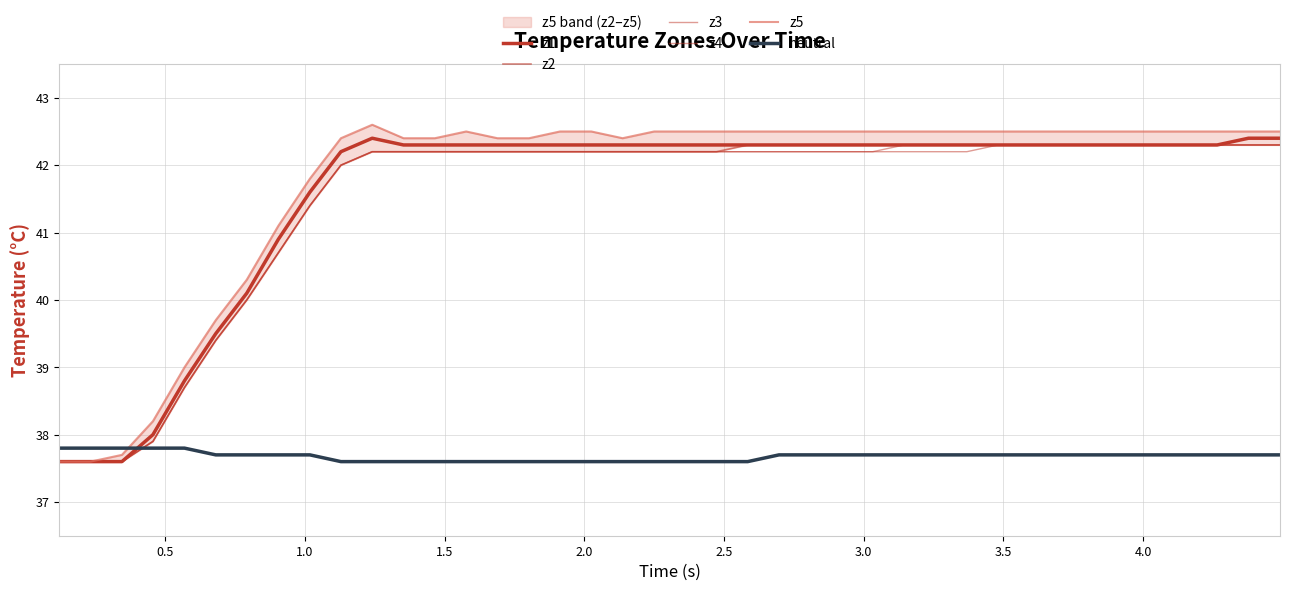

True or false: z4 has a value of 28.5 at 4.0.

False